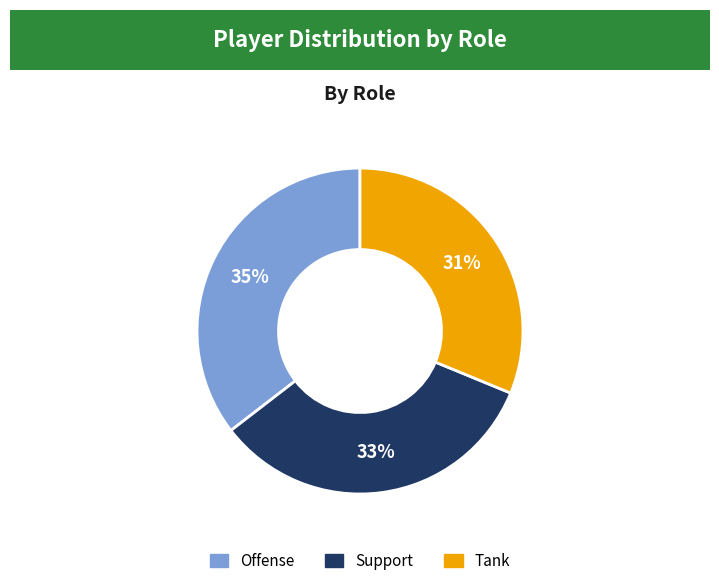

Is there any slice that represents more than half of the pie?

No